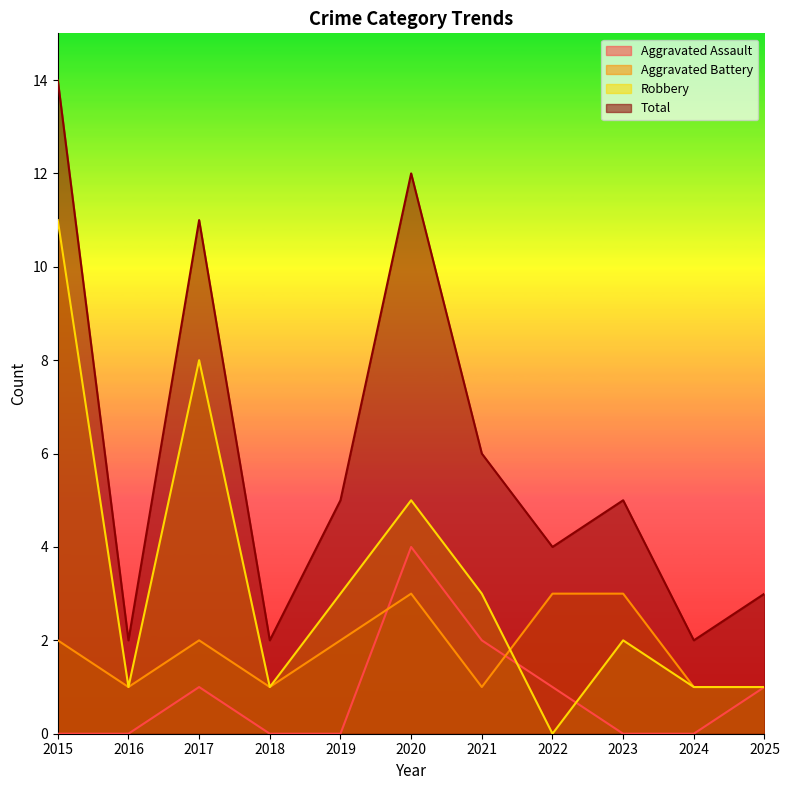

What are all the series names shown in the legend?

Aggravated Assault, Aggravated Battery, Robbery, Total